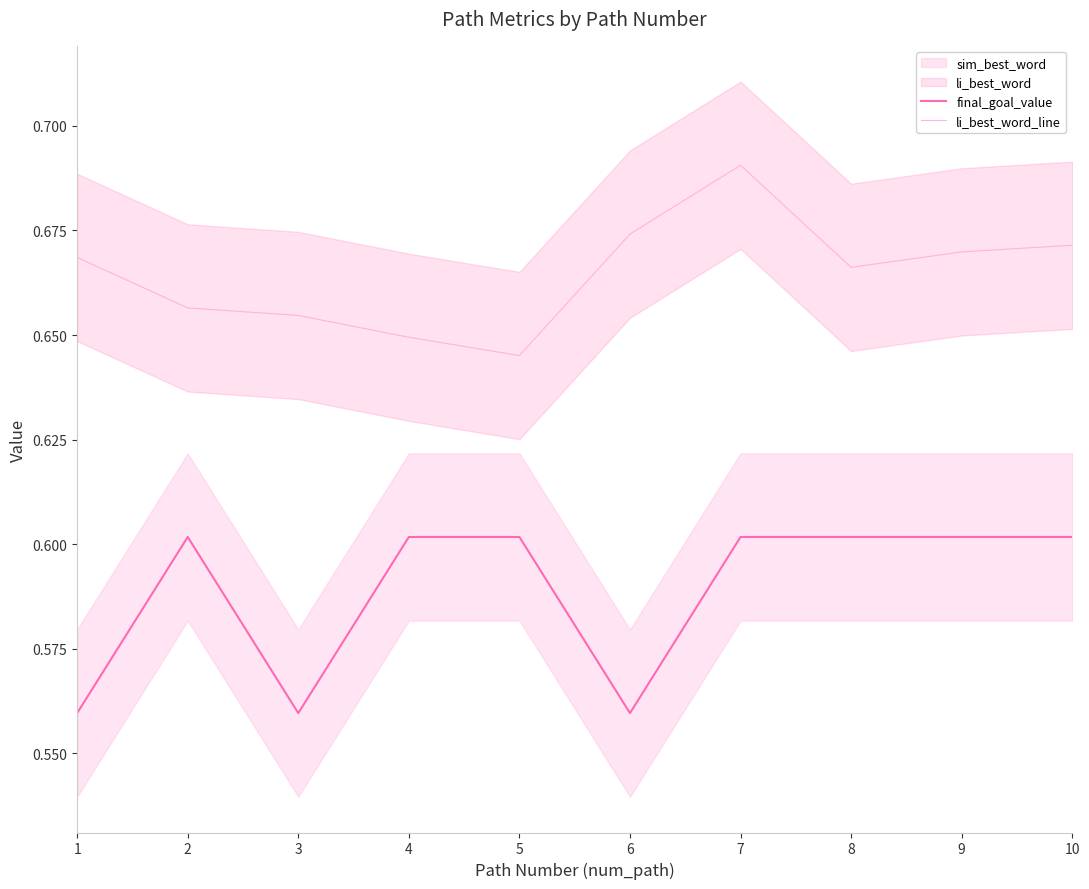

True or false: final_goal_value and li_best_word_line cross at least once.

False